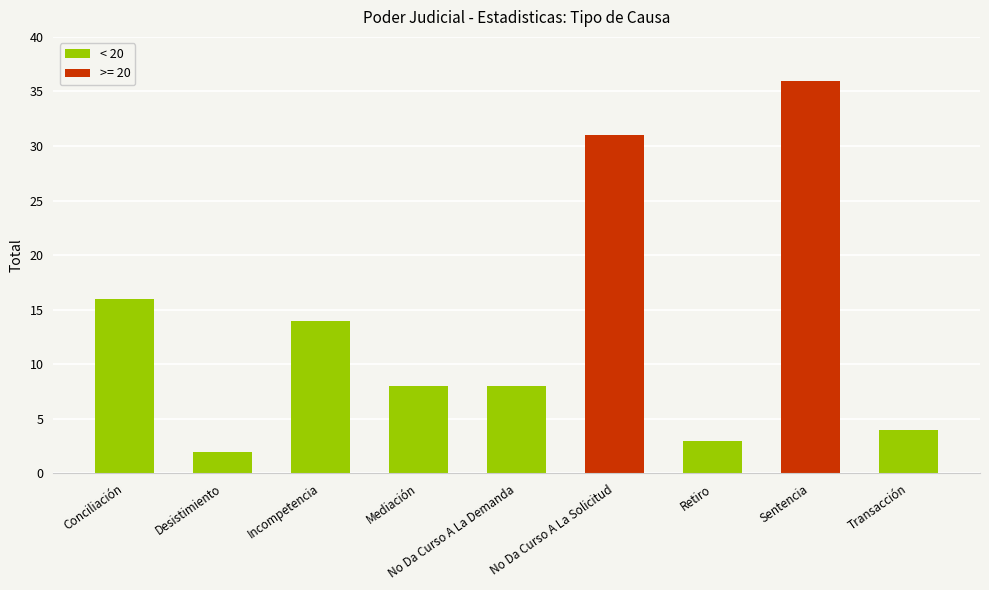

What is the change in value from Incompetencia to No Da Curso A La Demanda?

-6